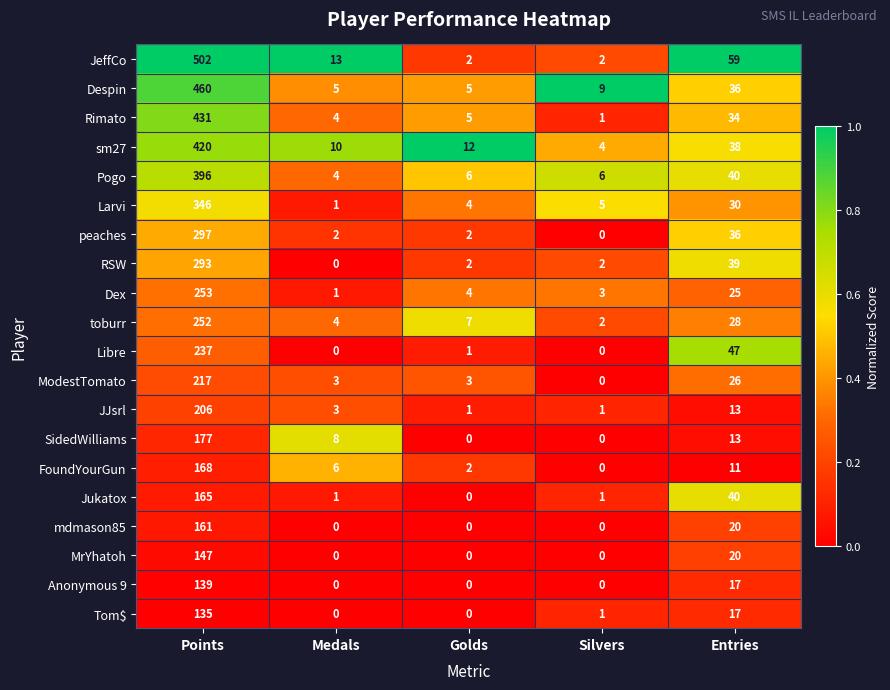

What is the difference between the highest and lowest values at Medals?

13